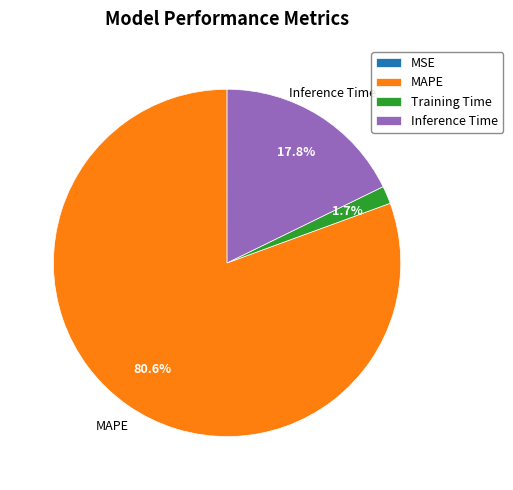

Is MAPE the majority of the pie?

Yes